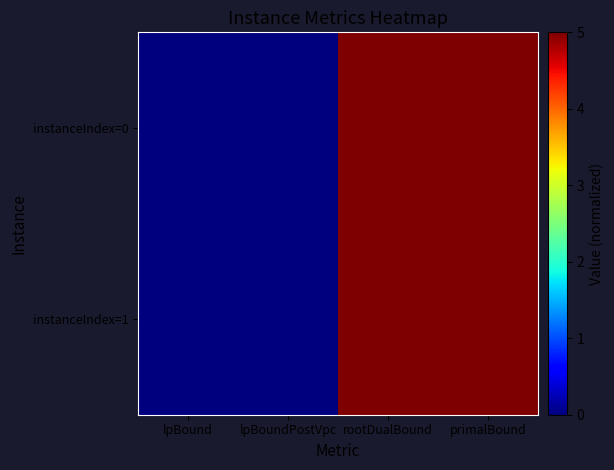

What is the greatest value displayed?

5.0